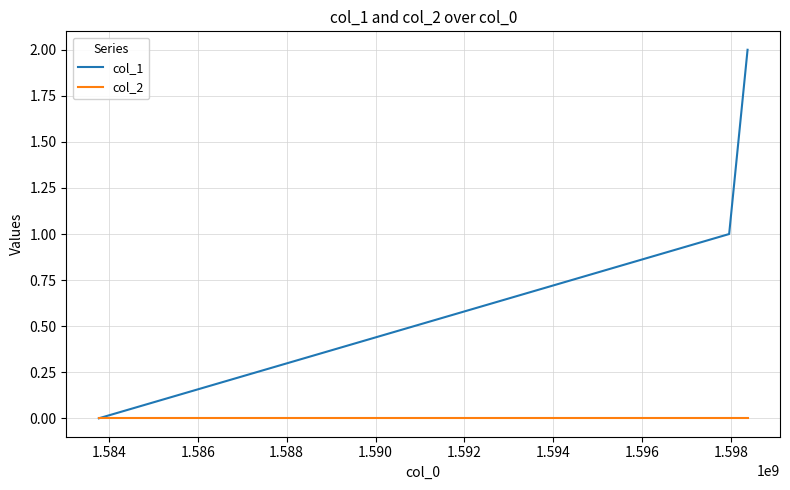

Rank the series by their maximum value, from highest to lowest.

col_1, col_2